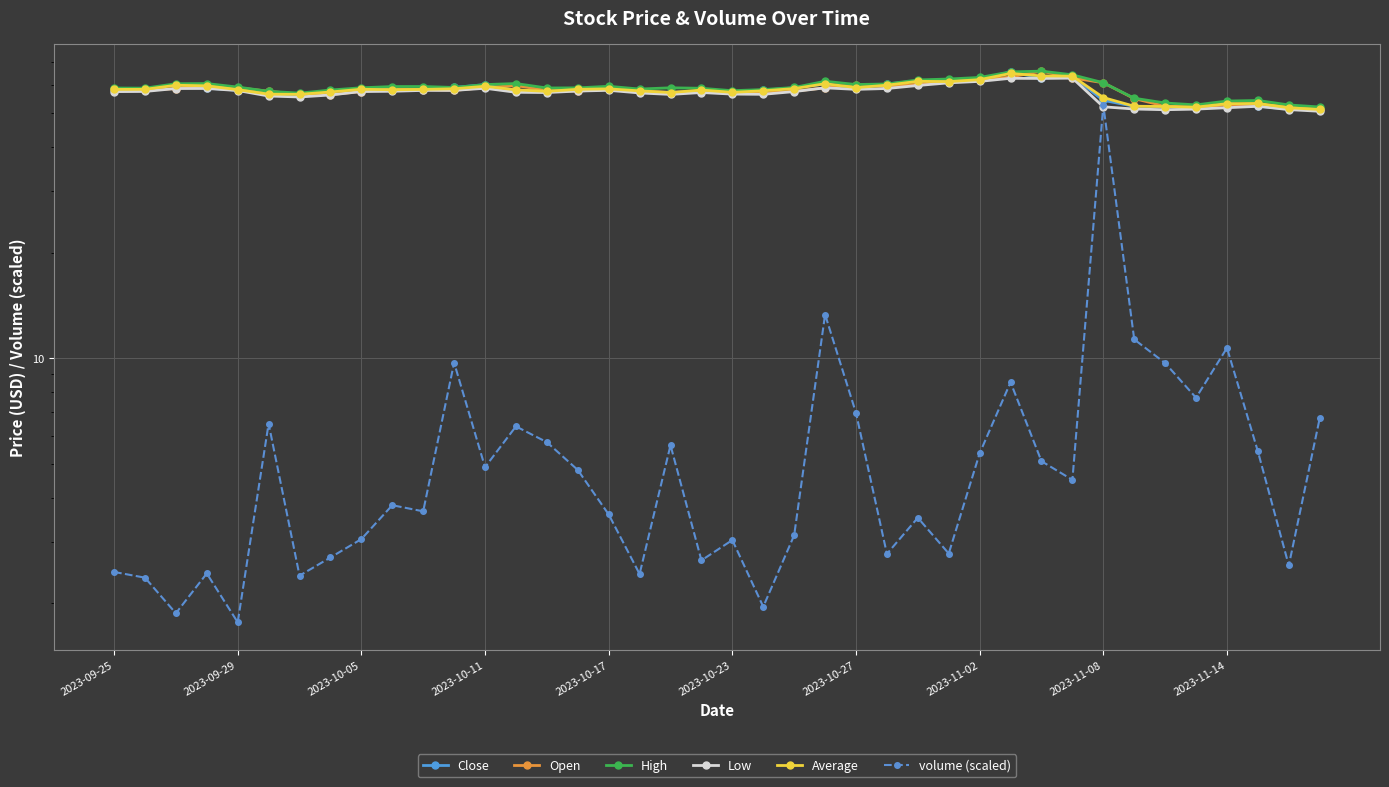

Reading left to right, transcribe all the data shown in this chart.

Close: 58.2	58.6	60.2	58.9	58.1	56.9	56.5	57.5	58.6	58.4	58.1	59.1	60.2	57.9	57.7	58.6	58.4	57.4	57.3	57.4	56.9	58.1	59.0	60.5	58.9	60.5	61.7	61.7	62.6	65.4	63.0	63.6	54.3	52.2	52.2	51.6	53.2	52.3	51.2	51.4
Open: 58.7	58.0	58.7	60.1	59.1	57.7	56.6	56.4	57.6	58.5	58.3	58.0	59.1	59.9	58.0	57.8	58.4	57.8	57.2	57.6	57.1	57.0	57.7	59.0	60.3	59.5	60.4	61.5	62.1	63.3	65.8	63.0	61.0	55.0	52.3	52.0	52.7	53.0	52.2	51.4
High: 58.9	58.9	60.6	60.7	59.3	57.7	57.0	58.1	59.0	59.5	59.5	59.1	60.3	60.7	58.9	59.0	59.6	58.5	59.0	58.8	57.9	58.3	59.1	61.6	60.3	60.5	62.1	62.5	63.1	65.5	65.8	64.2	61.0	55.1	53.4	52.7	54.1	54.3	52.7	52.0
Low: 57.5	57.6	58.7	58.7	58.0	55.9	55.5	56.3	57.6	57.7	58.0	58.0	58.8	57.3	57.2	57.8	58.0	57.0	56.5	57.2	56.6	56.5	57.5	59.0	58.4	58.7	59.9	61.0	61.5	62.8	62.7	62.9	52.1	51.3	51.1	51.3	51.8	52.2	51.1	50.6
Average: 58.4	58.4	60.0	59.8	58.3	56.6	56.5	57.4	58.4	58.3	58.4	58.6	59.6	58.2	57.6	58.4	58.6	57.8	57.2	58.1	57.3	57.9	58.7	60.6	59.1	60.0	61.6	61.5	62.2	64.8	63.8	63.7	55.3	52.3	52.2	52.0	53.2	53.3	51.7	51.2
volume (scaled): 2.5	2.4	1.9	2.4	1.8	6.5	2.4	2.7	3.0	3.8	3.7	9.7	4.9	6.4	5.8	4.8	3.6	2.4	5.6	2.7	3.0	2.0	3.1	13.3	7.0	2.8	3.5	2.8	5.4	8.5	5.1	4.5	52.7	11.3	9.7	7.7	10.7	5.4	2.6	6.7